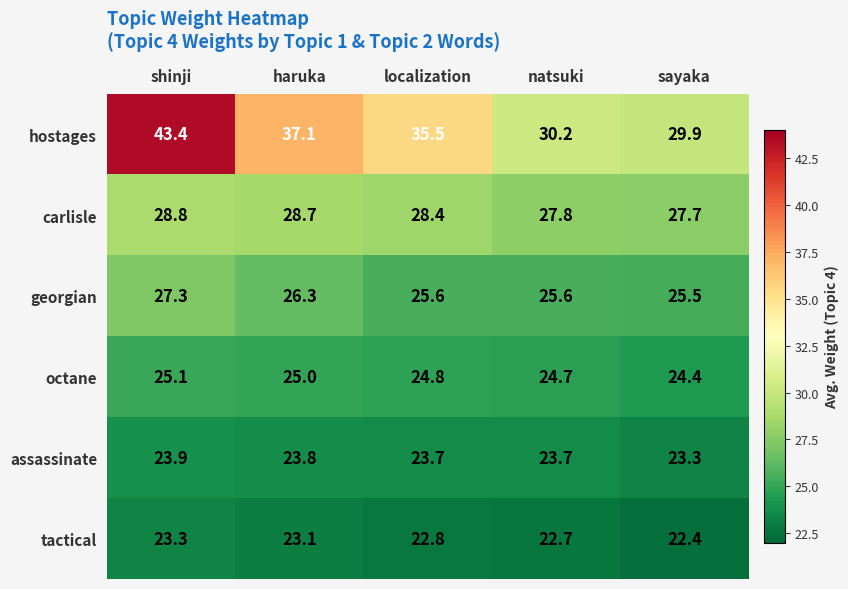

What is the total value across all series at sayaka?

153.2